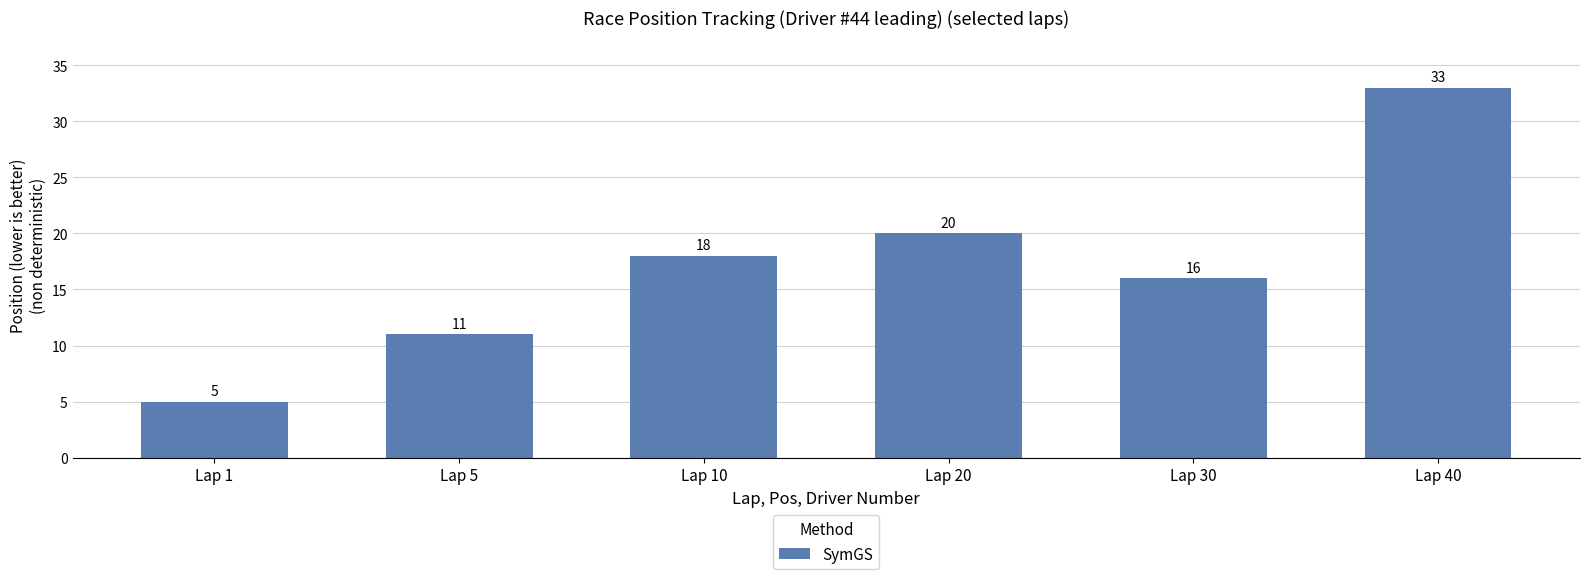

What is the maximum value shown in the chart?

33